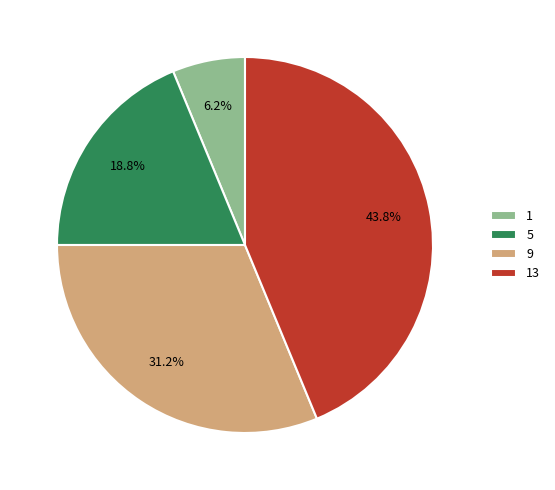

Rank the categories by value from highest to lowest.

13, 9, 5, 1